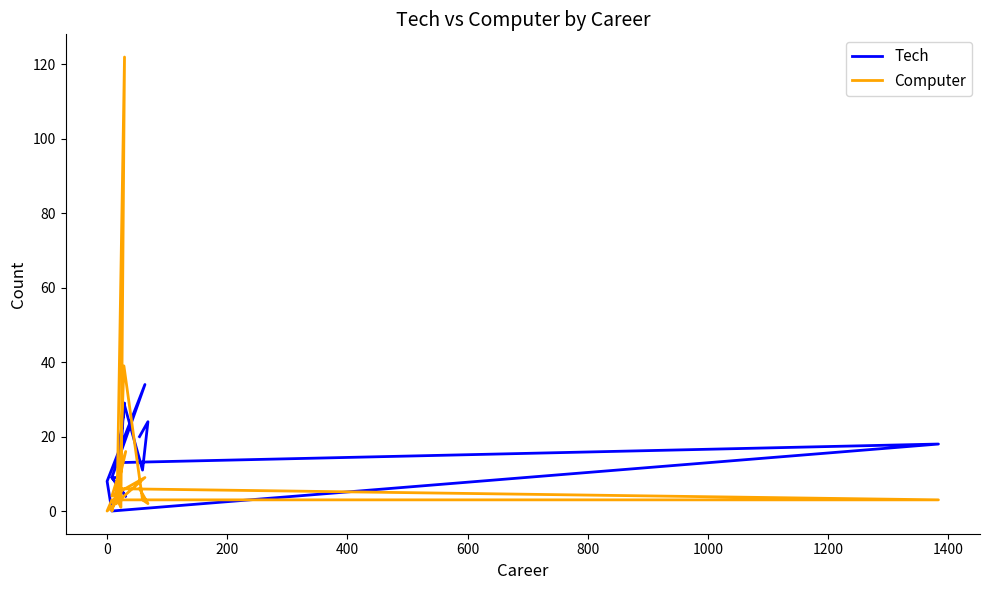

What is the total value across all series at 200?

14